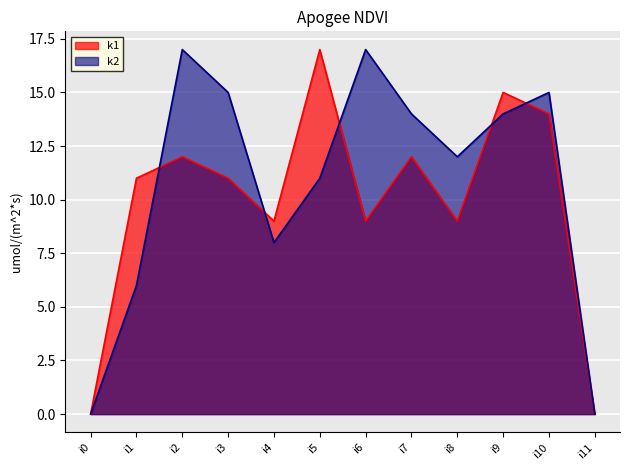

Is the value of k1 at i5 greater than the value of k2 at i11?

Yes